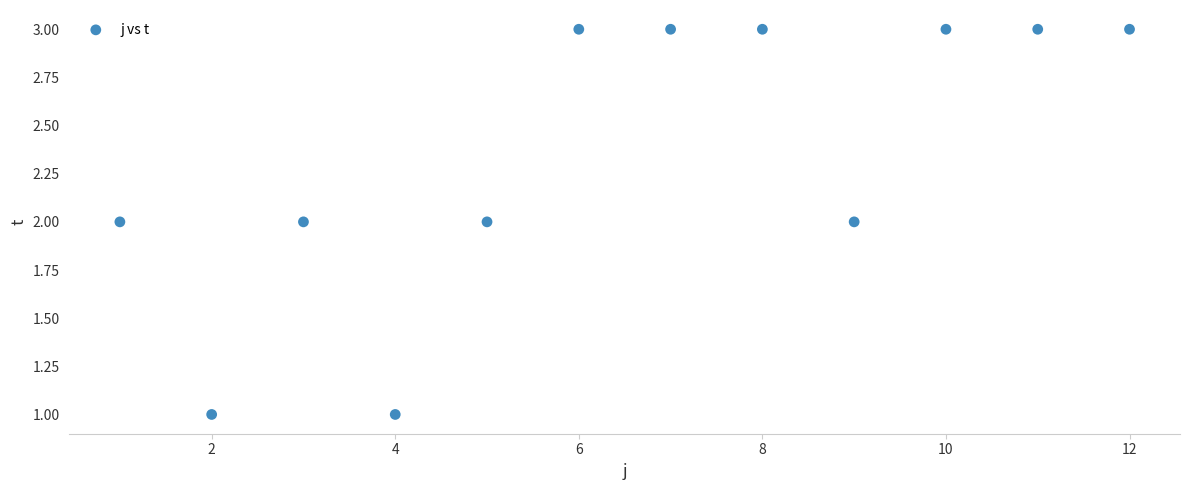

What is the average X value?

6